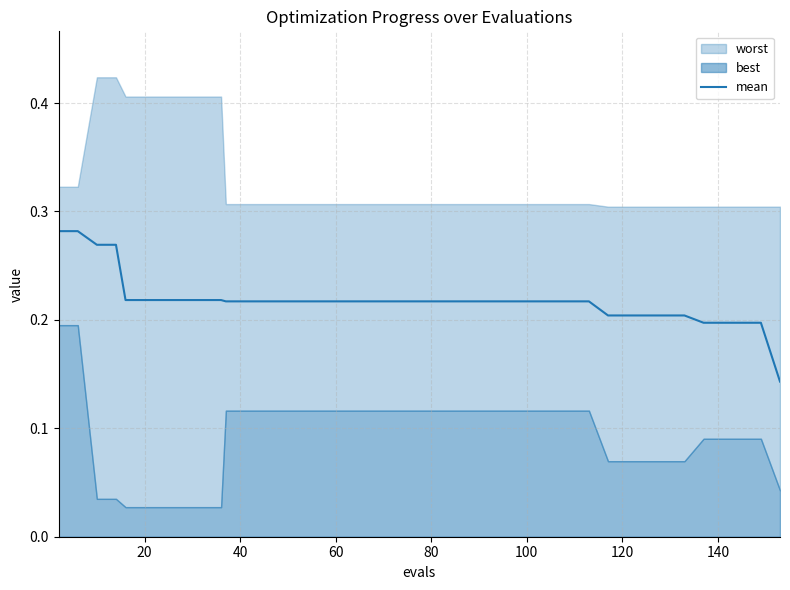

Reading left to right, what are all the values shown in this chart?

0.3	0.3	0.3	0.3	0.2	0.2	0.2	0.2	0.2	0.2	0.2	0.2	0.2	0.2	0.2	0.2	0.2	0.2	0.2	0.2	0.2	0.2	0.2	0.2	0.2	0.2	0.2	0.2	0.2	0.2	0.2	0.2	0.2	0.2	0.2	0.2	0.2	0.2	0.2	0.1